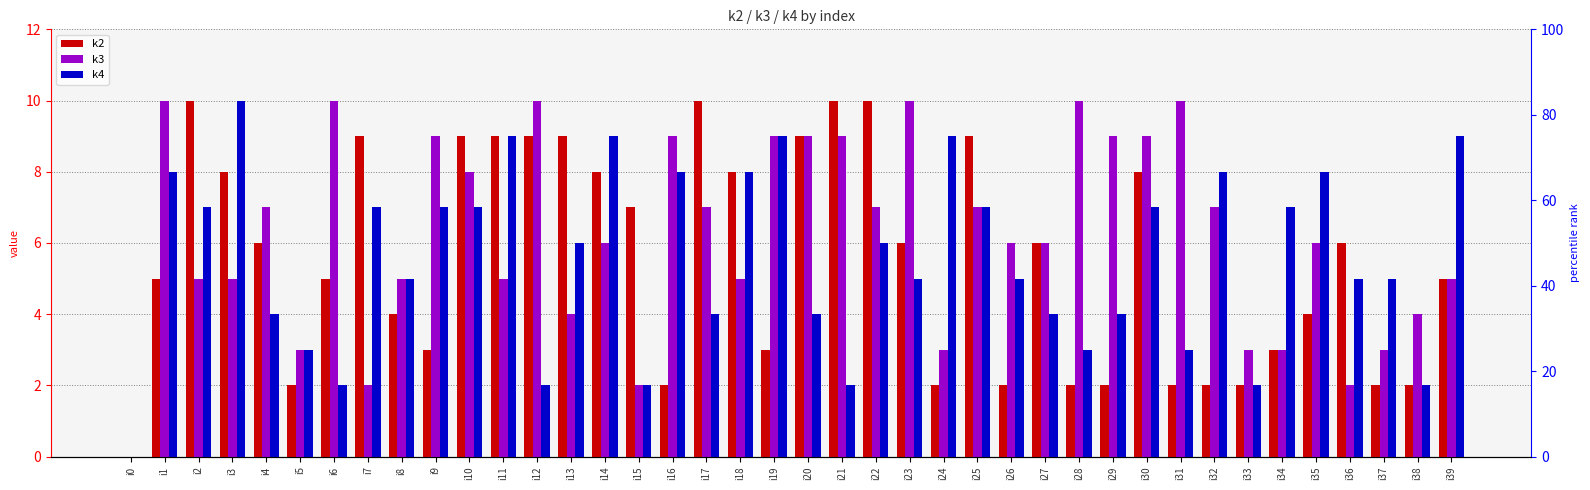

Which has a higher value, i9 or i28?

i9